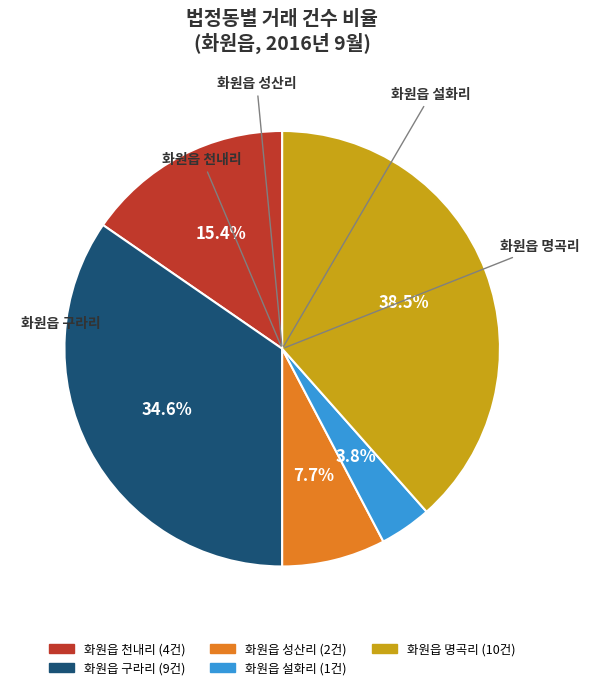

What percentage is the 화원읍 구라리 slice, to the nearest percent?

35%